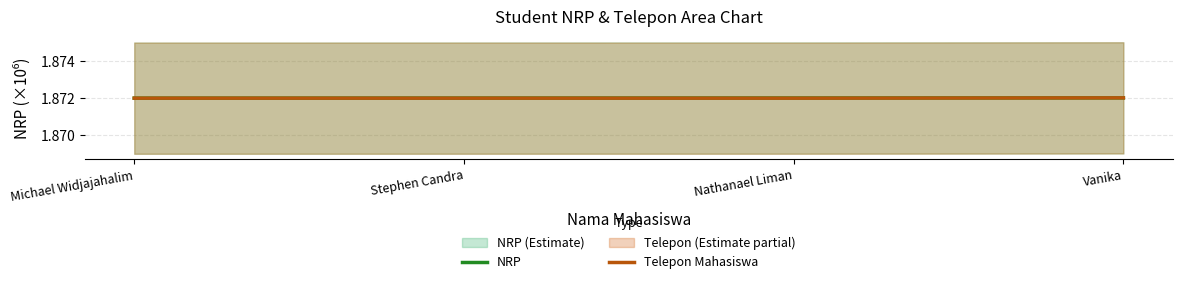

At Michael Widjajahalim, list the series in order from smallest to largest.

NRP, Telepon Mahasiswa